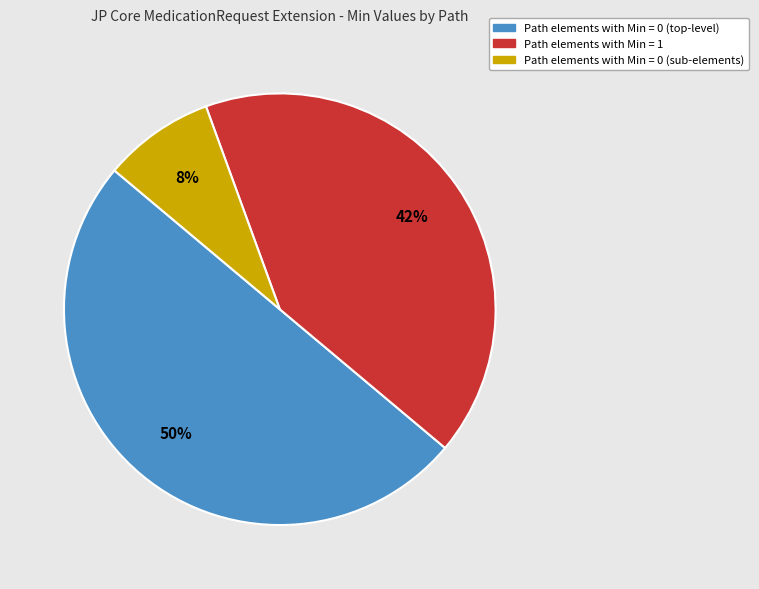

To the nearest percent, what is the difference between the largest and smallest slice percentages?

42%